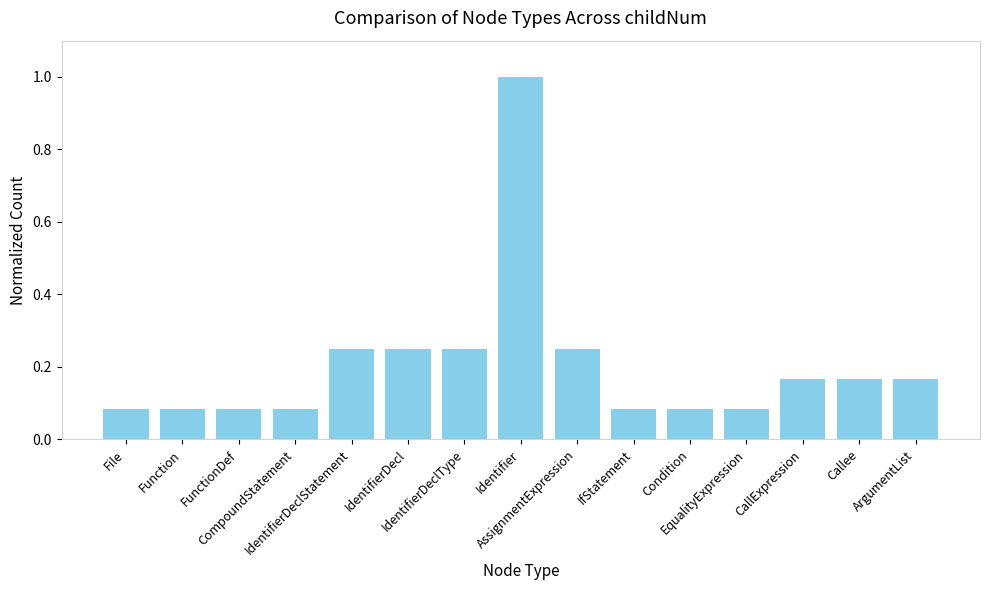

What is the change in value from Condition to ArgumentList?

+0.1